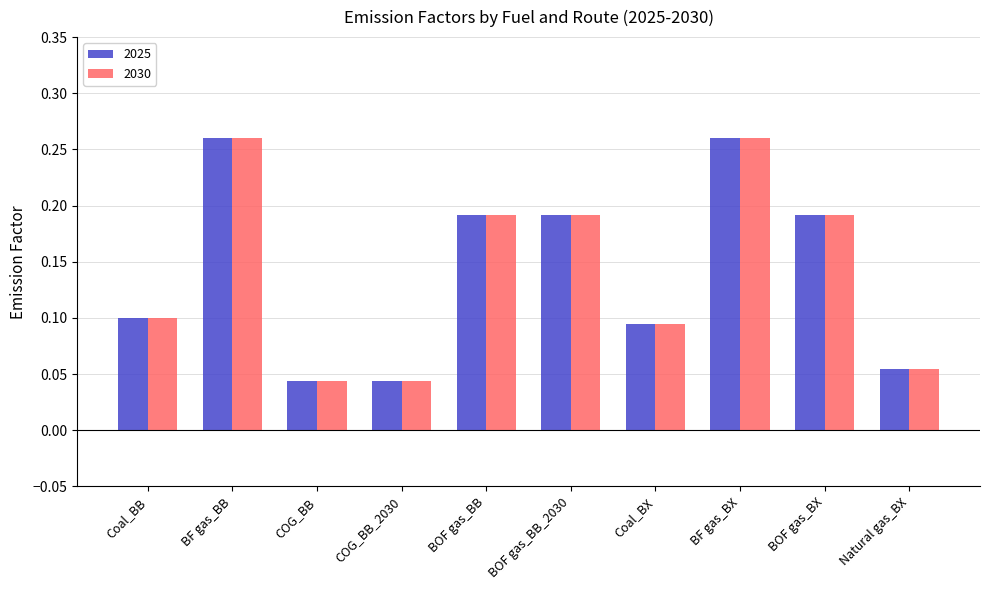

What position from the right is COG_BB?

8